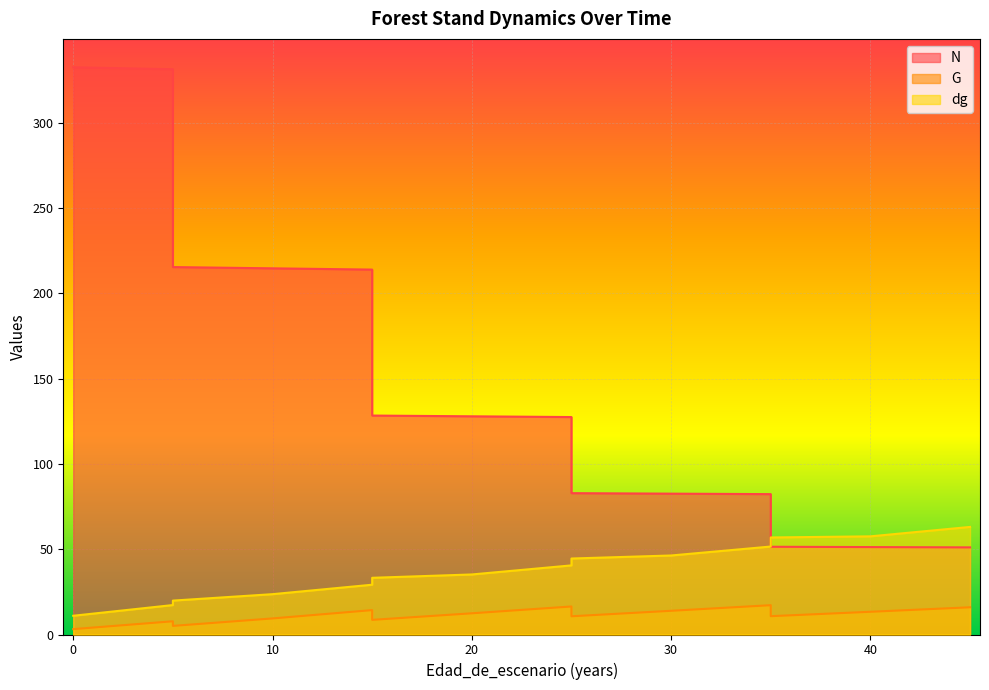

Which series has the largest range (max minus min)?

N